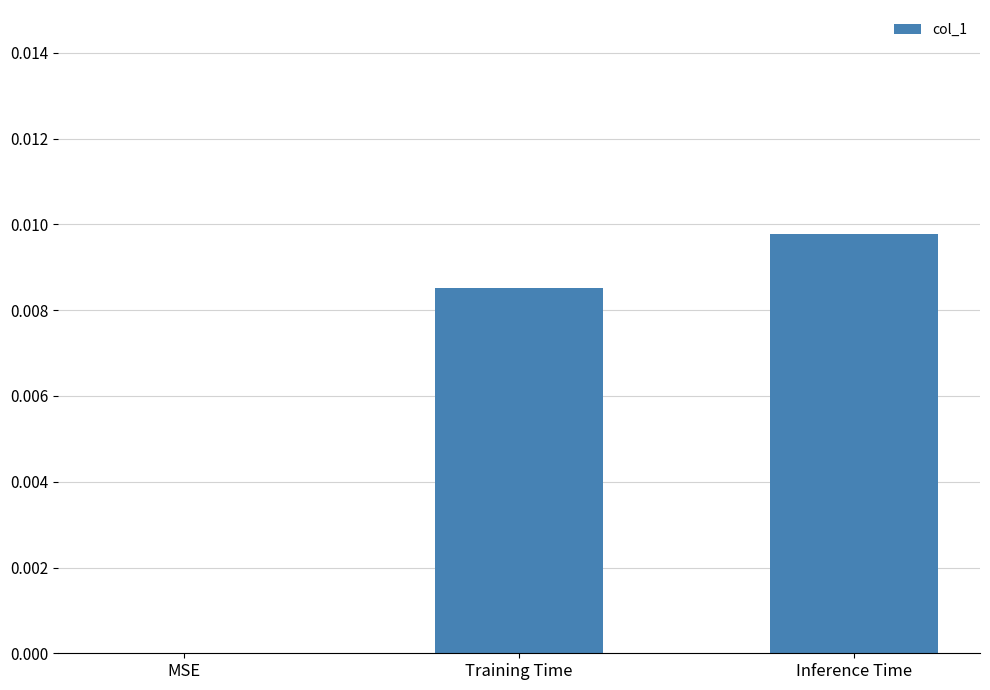

The chart shows a value of 0.0 at Training Time. True or false?

True